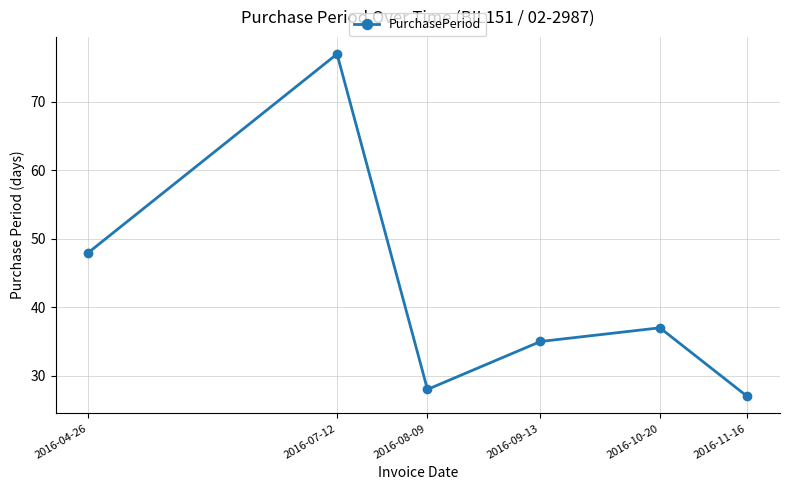

Between 2016-04-26 and 2016-10-20, which is larger?

2016-04-26